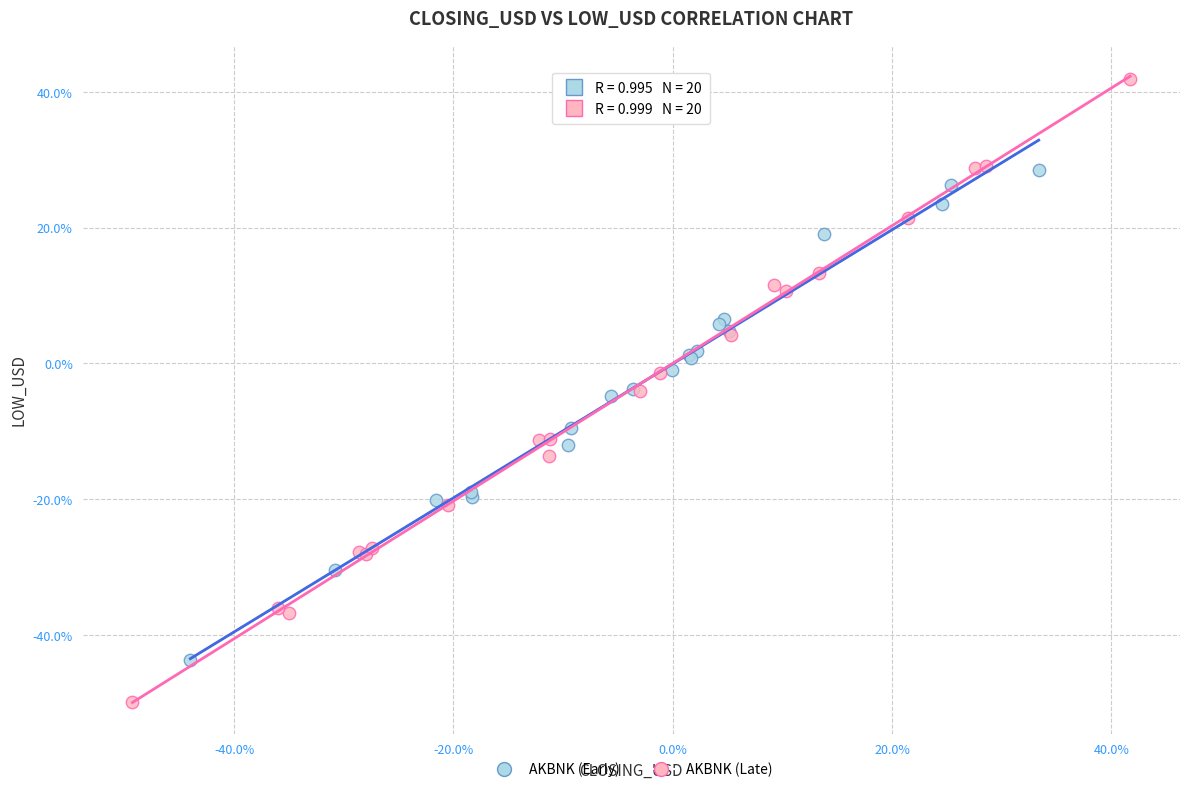

Which series reaches the maximum Y coordinate?

AKBNK (Late)